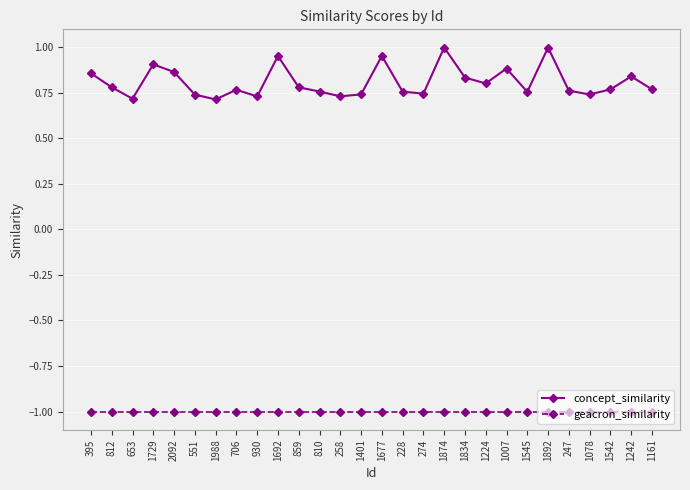

Which series has the largest total across all categories?

concept_similarity